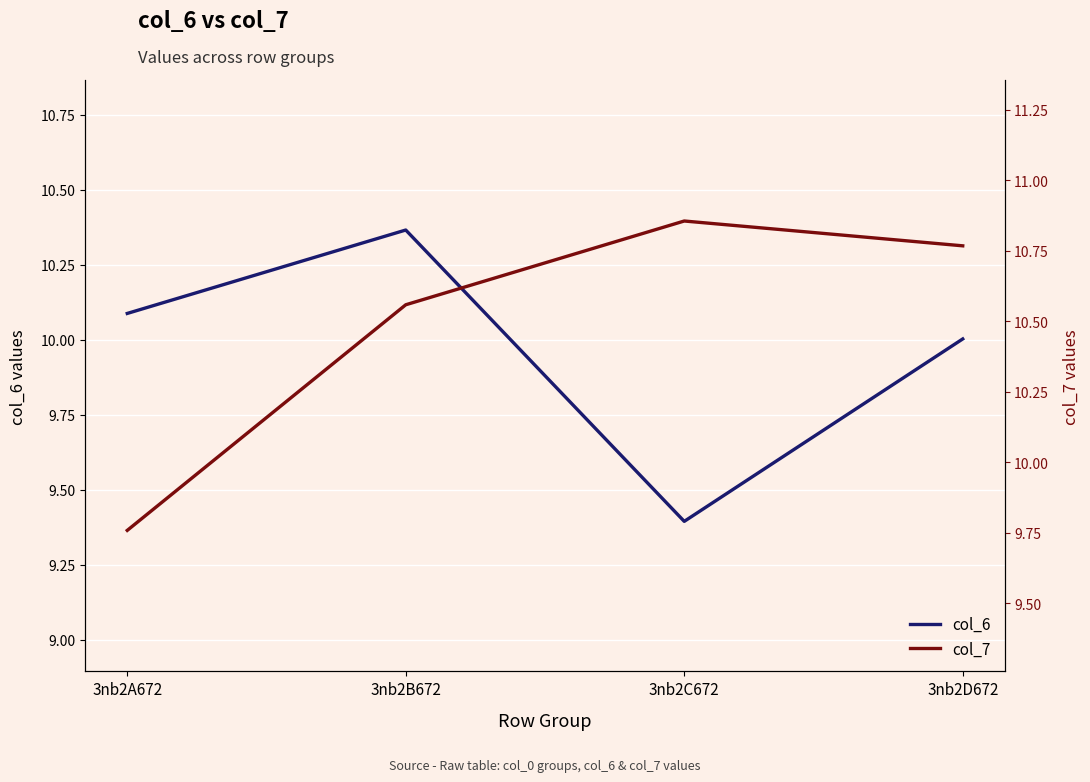

Where is the first local maximum for col_6?

3nb2B672